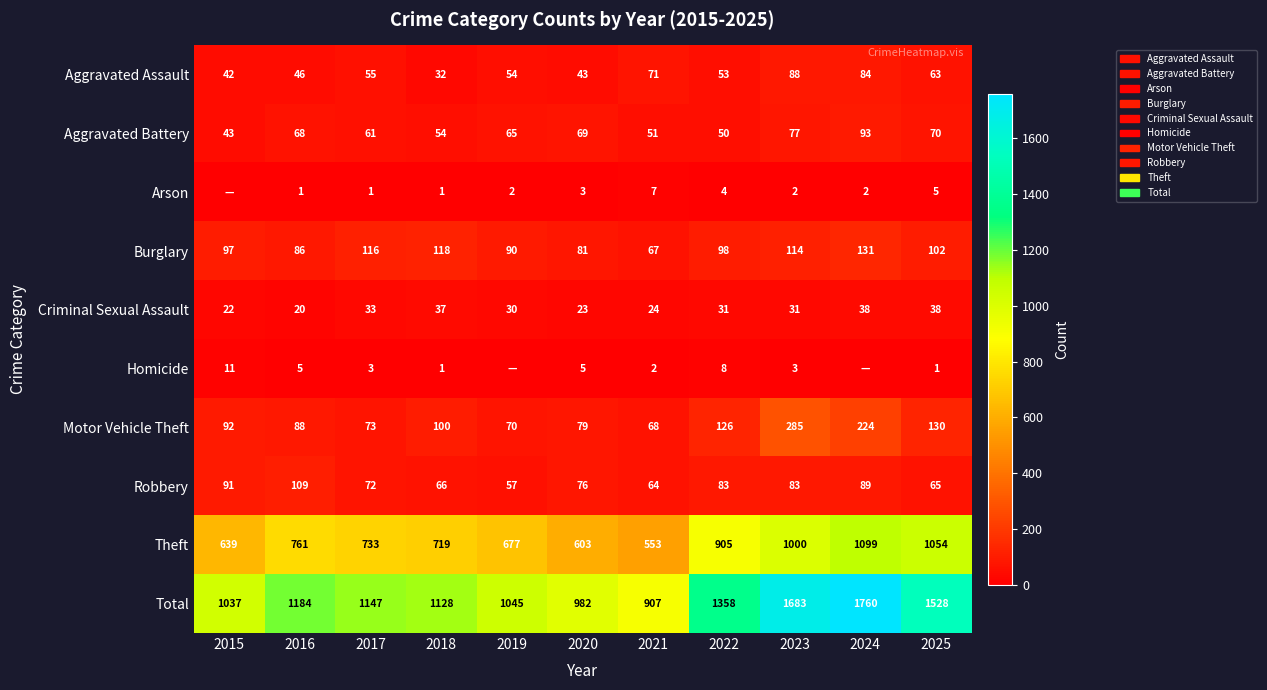

The value of Robbery at 2025 is 24. True or false?

False